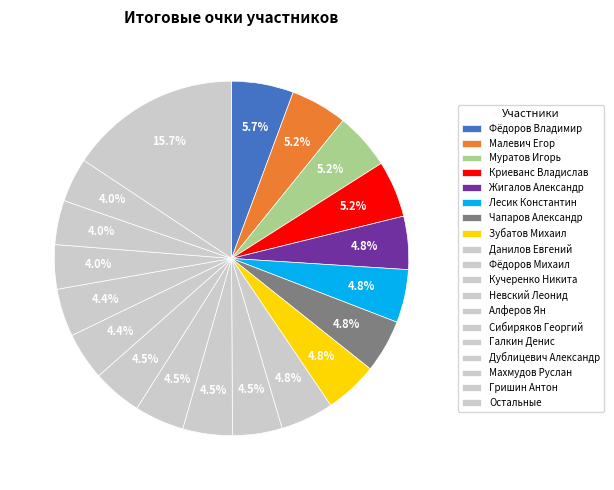

Is it true that Криеванс Владислав is 5% of the pie?

True